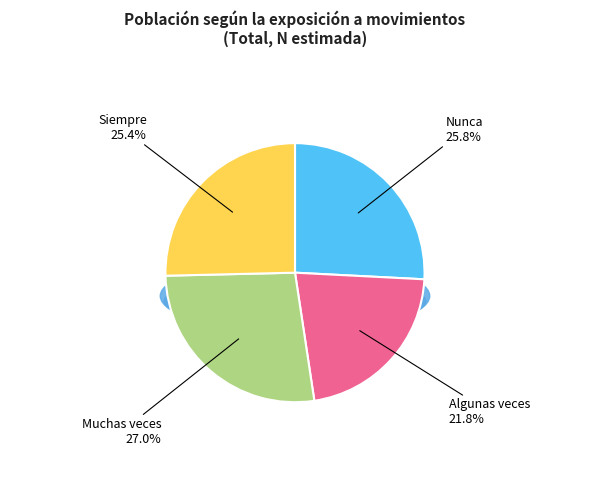

To the nearest percent, what is the combined percentage of Siempre and Muchas veces?

52%